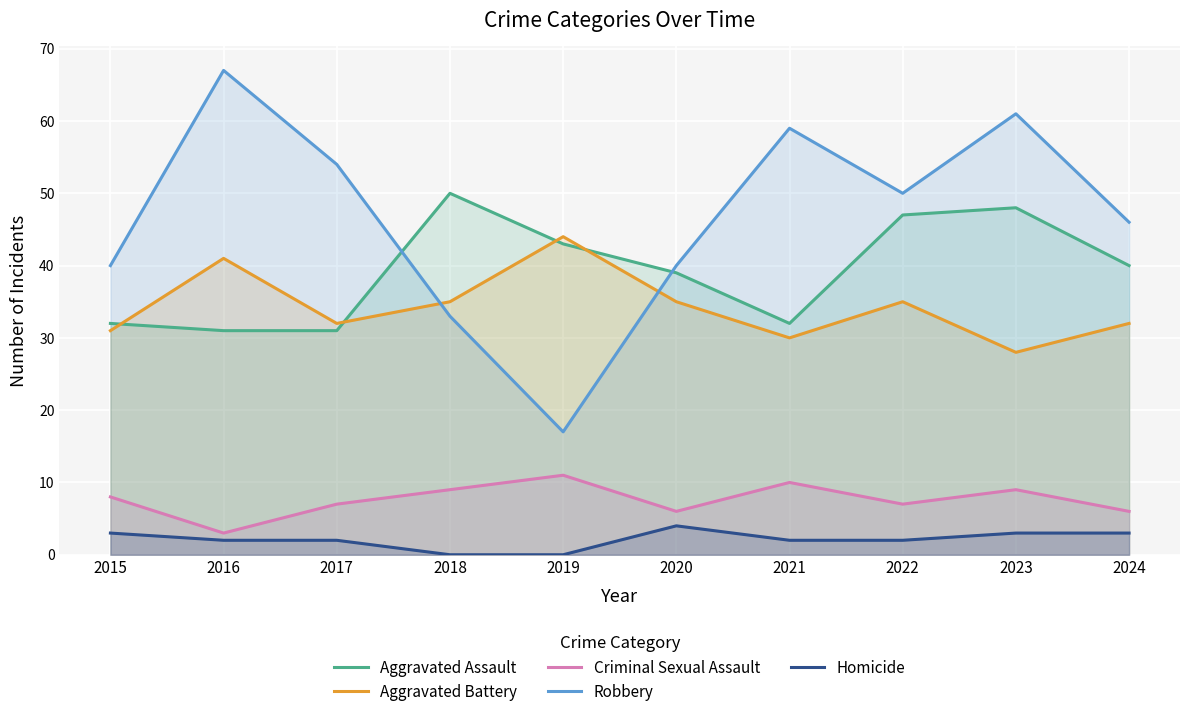

The Aggravated Assault series shows 72 at 2018. True or false?

False